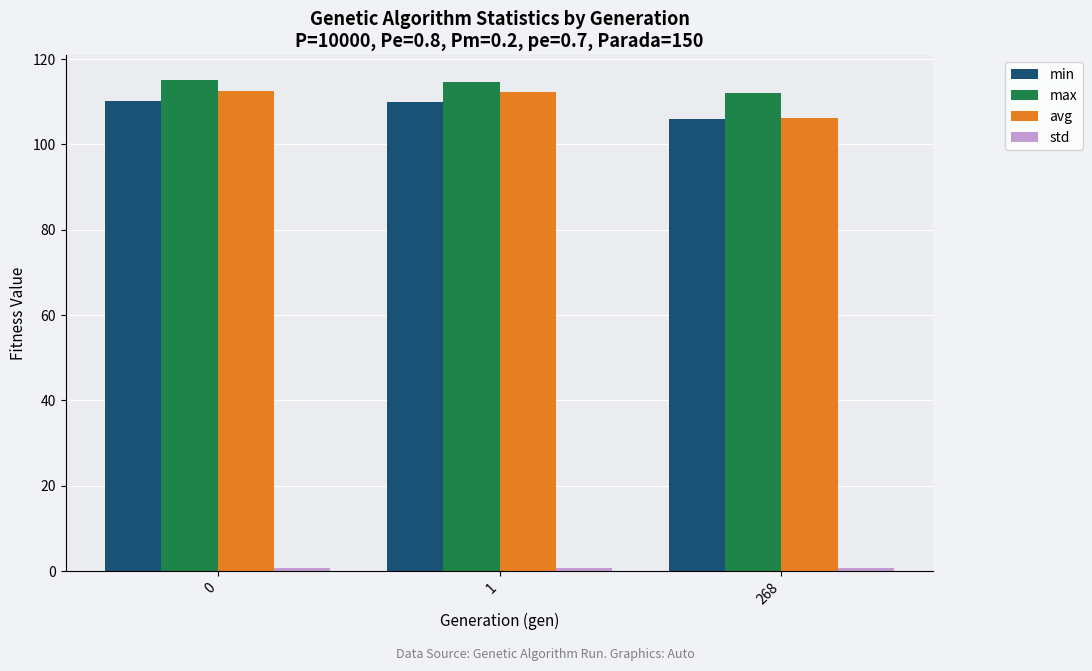

Does the chart contain stacked bars?

No